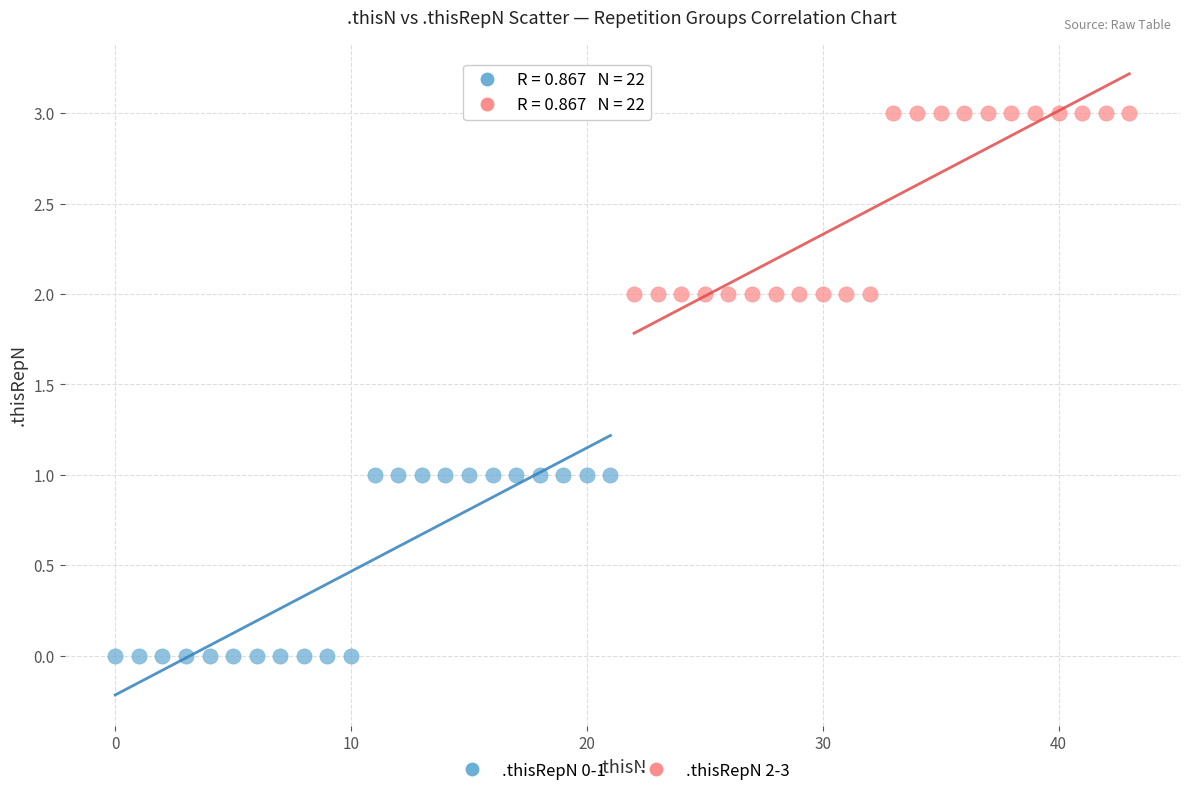

Which series reaches the minimum Y coordinate?

.thisRepN 0-1